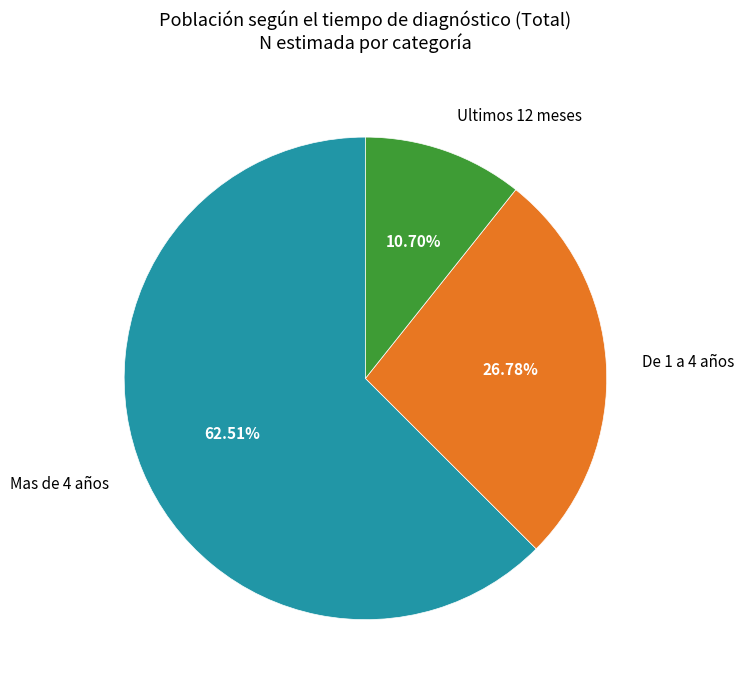

Is there a majority slice in this chart?

Yes